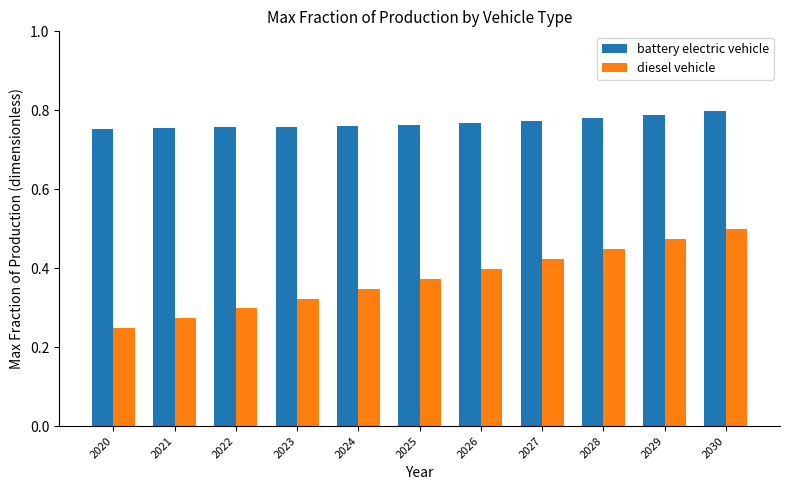

What is the sum of all diesel vehicle values?

4.1